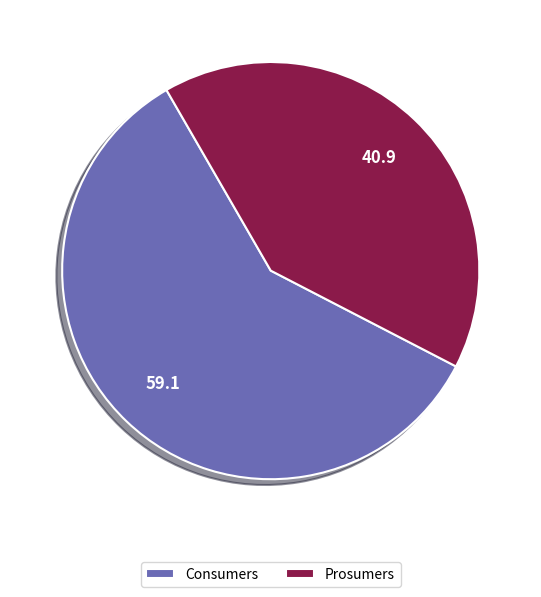

The Prosumers slice represents 41% of the pie. True or false?

True